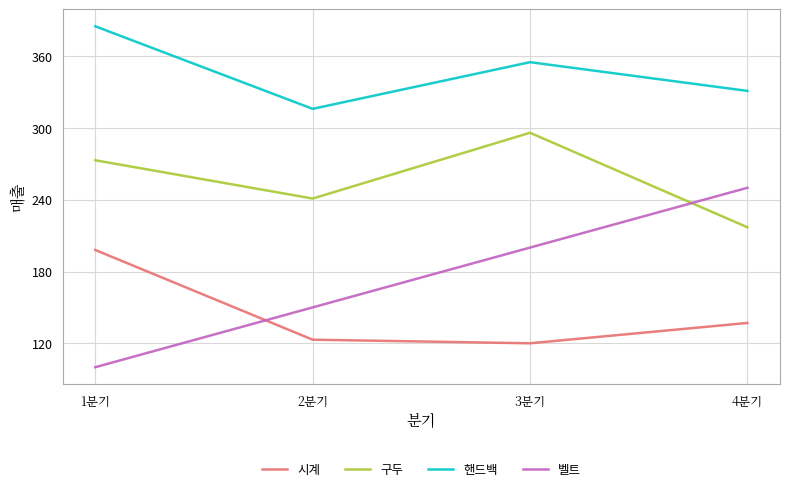

Is the value of 핸드백 at 3분기 greater than the value of 시계 at 3분기?

Yes